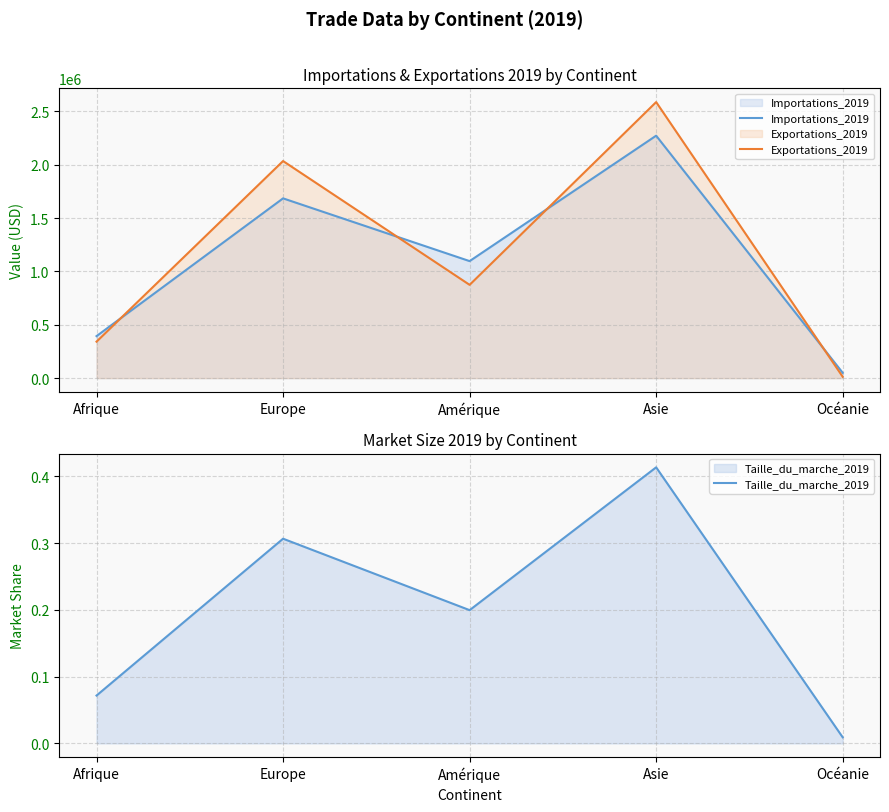

What is the value of the Exportations_2019 point at the 1st from the left?

341698.0